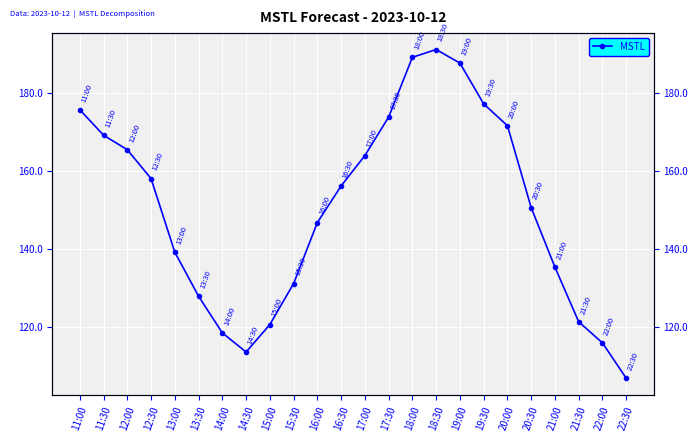

What is the difference between the maximum and second lowest values?

77.5